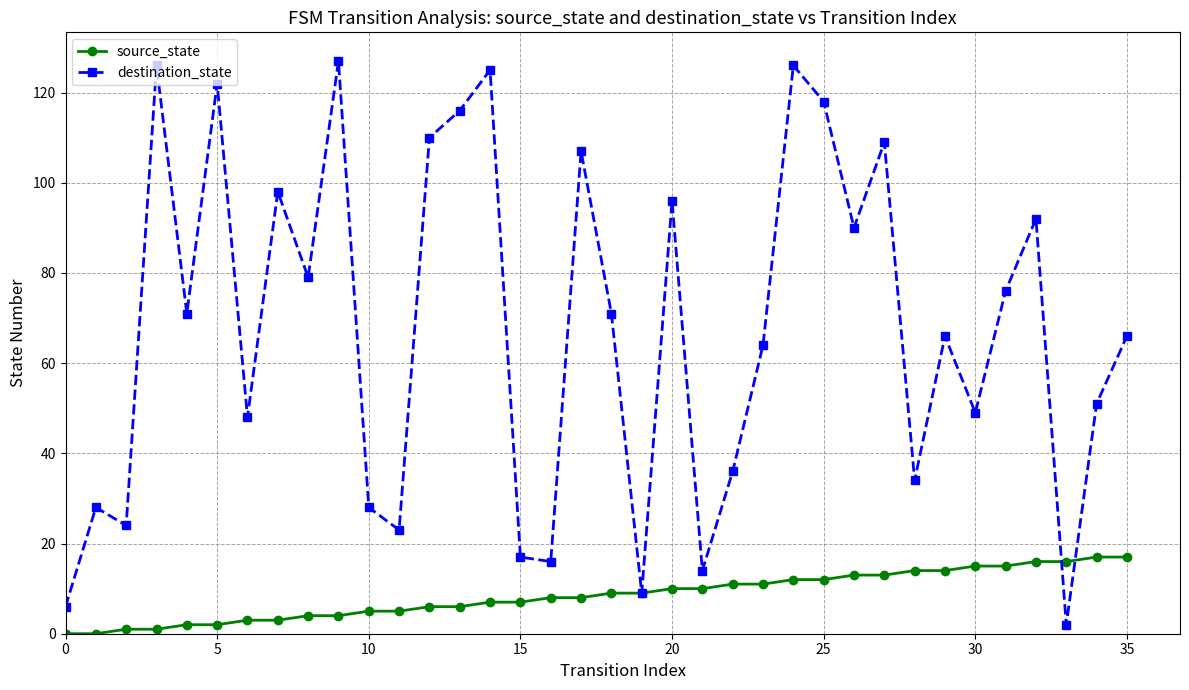

How many interior local valleys does the destination_state series have?

12